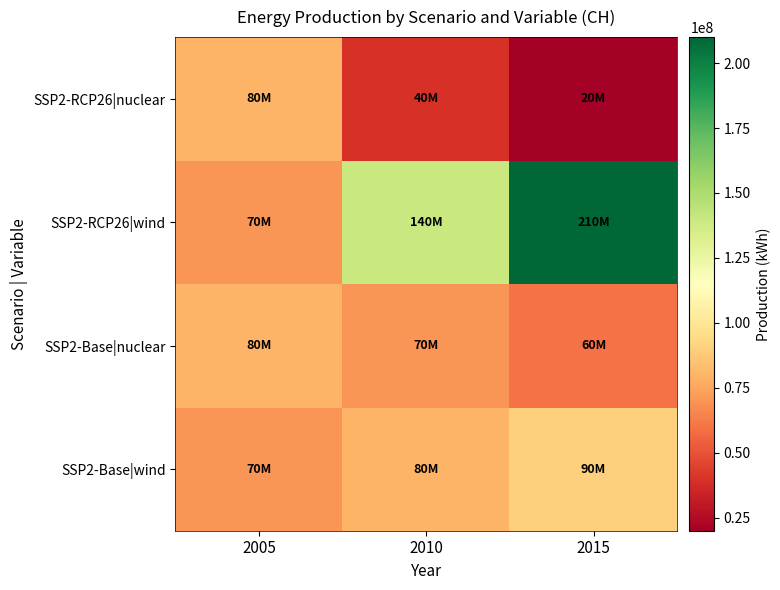

Reading right to left, what are all the values shown in this chart?

SSP2-Base|wind: 2015=90000000	2010=80000000	2005=70000000
SSP2-Base|nuclear: 2015=60000000	2010=70000000	2005=80000000
SSP2-RCP26|wind: 2015=210000000	2010=140000000	2005=70000000
SSP2-RCP26|nuclear: 2015=20000000	2010=40000000	2005=80000000